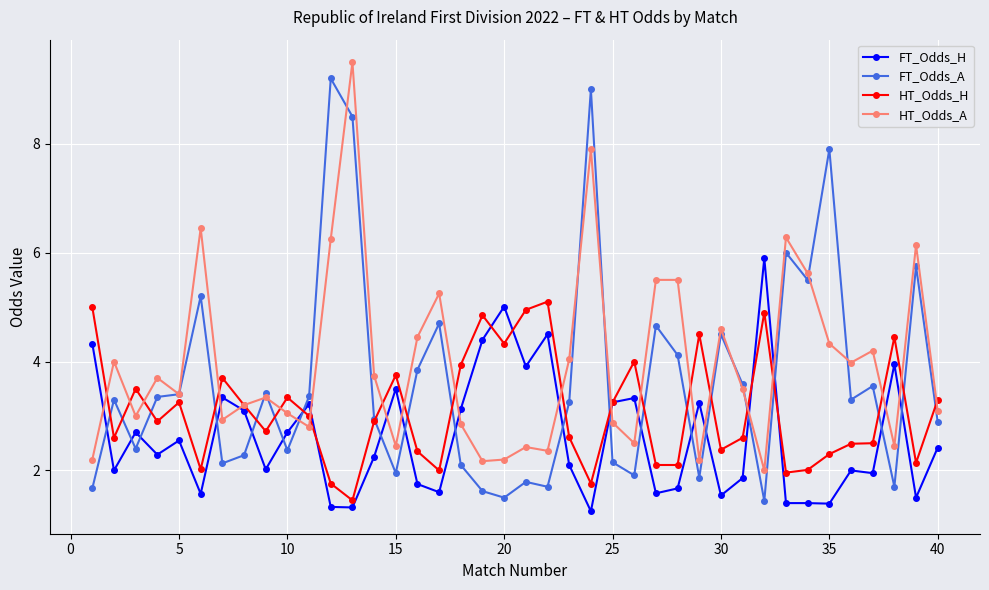

Rank the series by their average value, from lowest to highest.

FT_Odds_H, HT_Odds_H, FT_Odds_A, HT_Odds_A